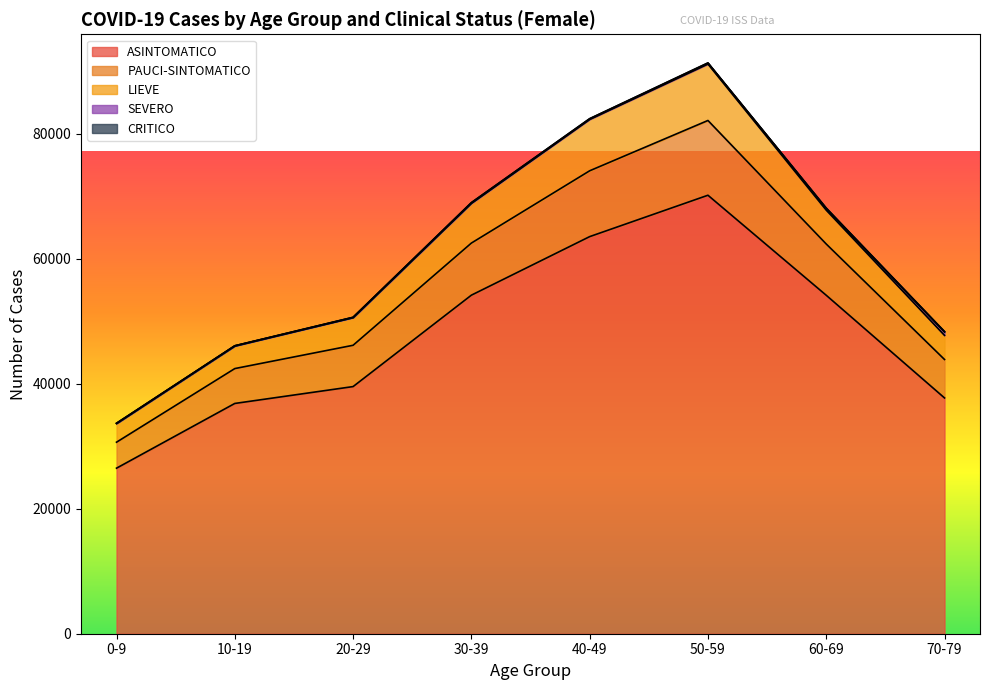

True or false: LIEVE has more than 2 interior local peaks.

False